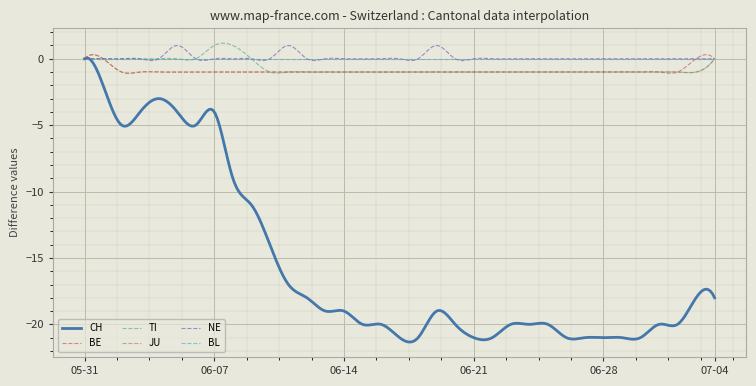

What is the minimum value shown in the chart?

-21.3